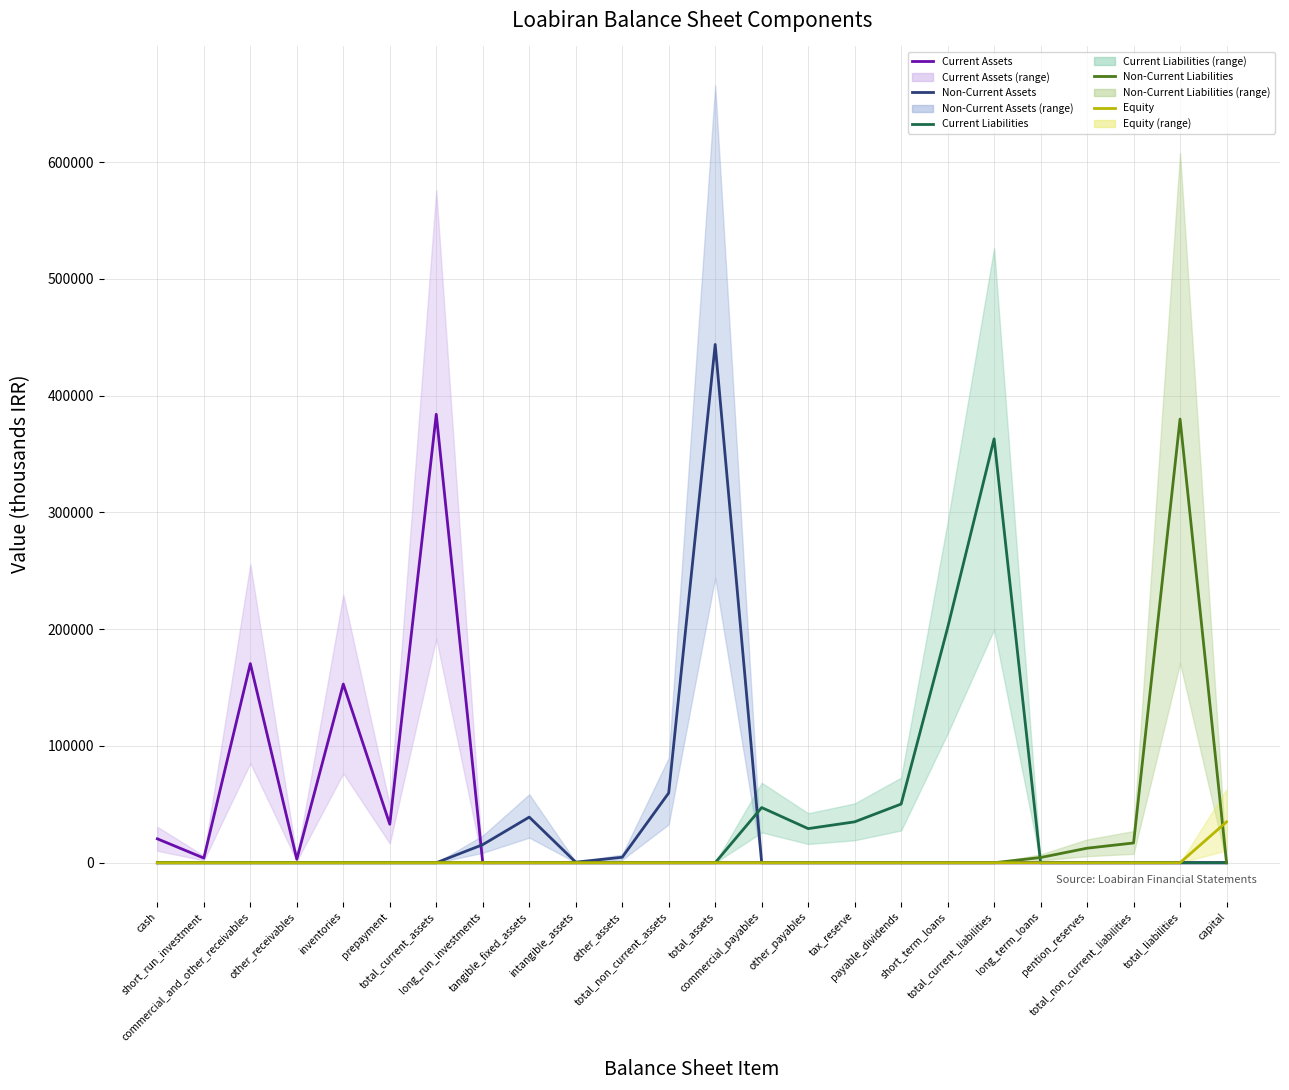

At which category is the sum across all series the highest?

total_assets